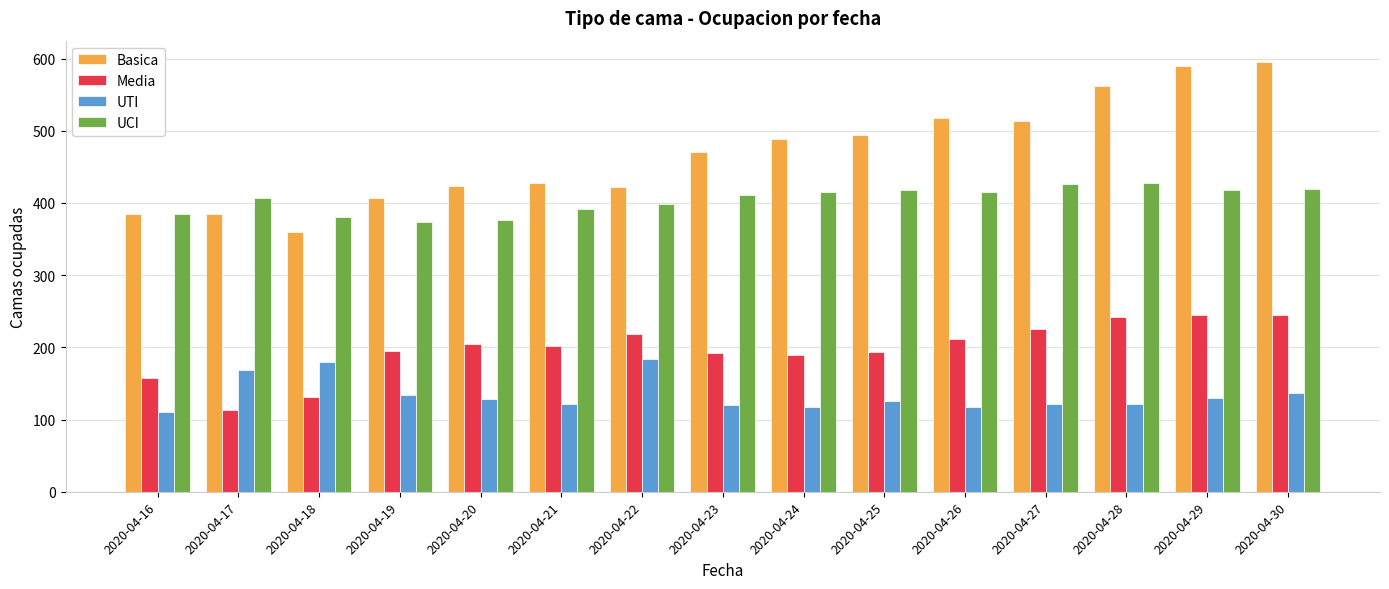

What is the value of the UTI bar at the 9th from the left?

118